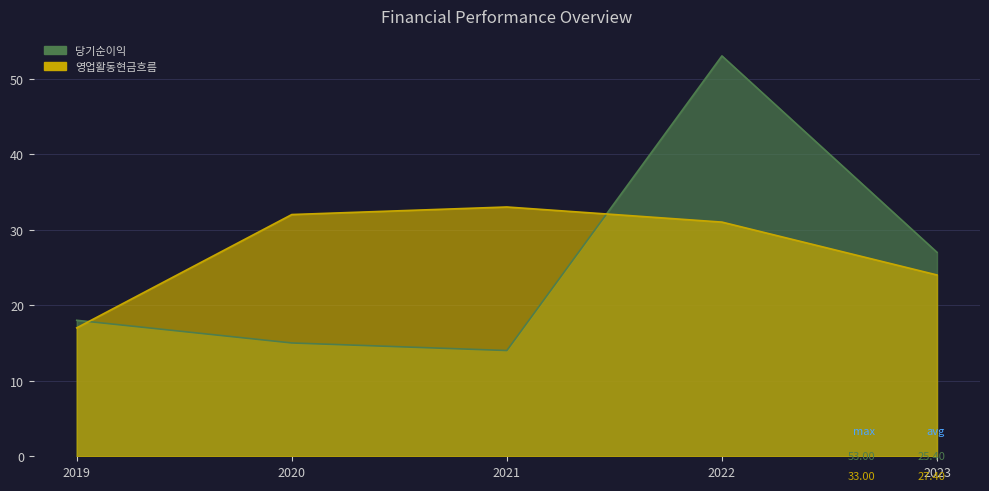

Where does the 영업활동현금흐름 series first go above 31?

2020